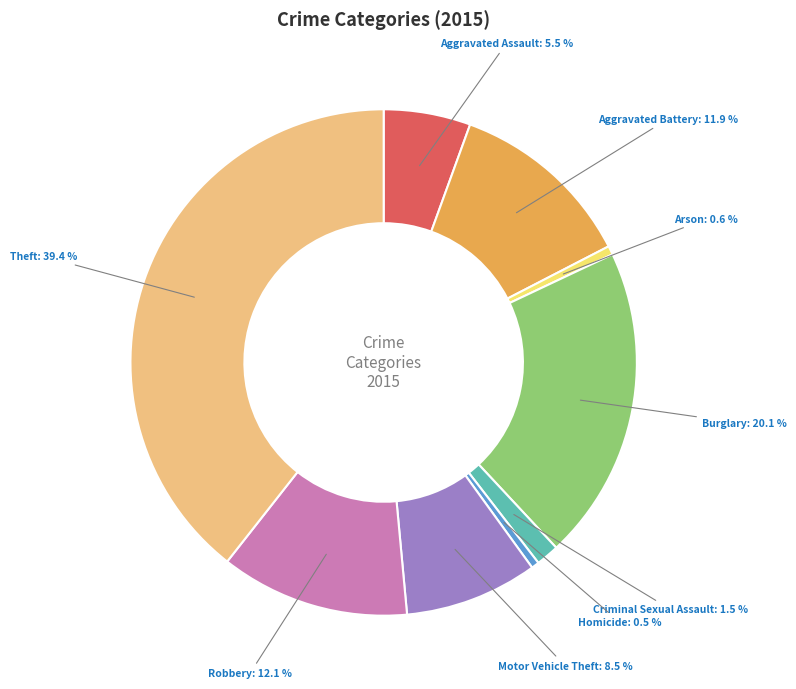

Which category has the biggest portion of the pie?

Theft